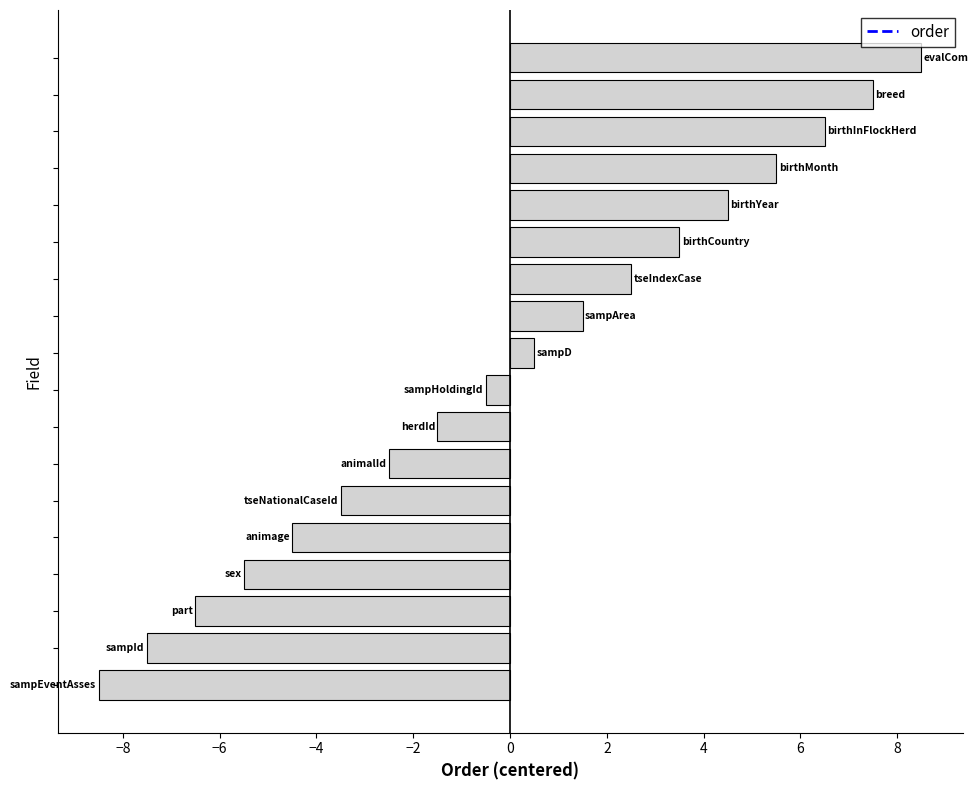

What is the difference between the second highest and second lowest values?

15.0